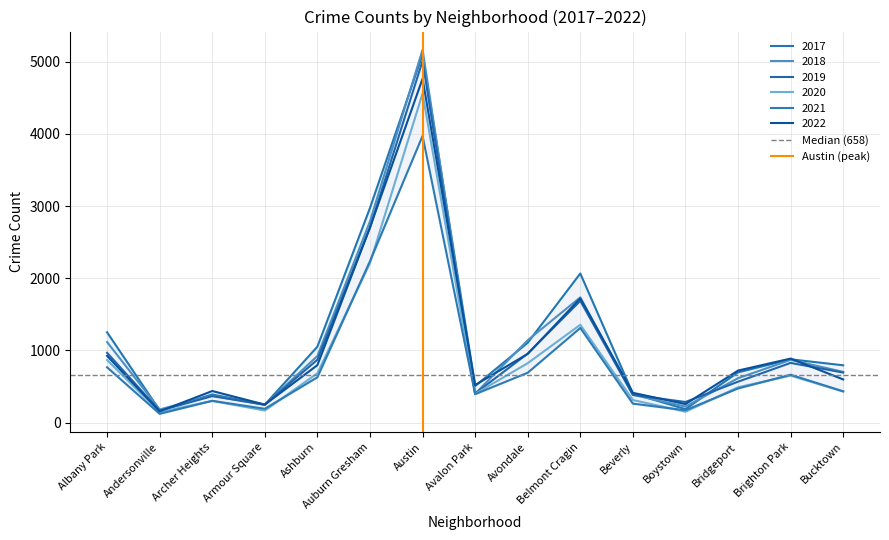

At which label is Median (658) closest to 658?

Albany Park